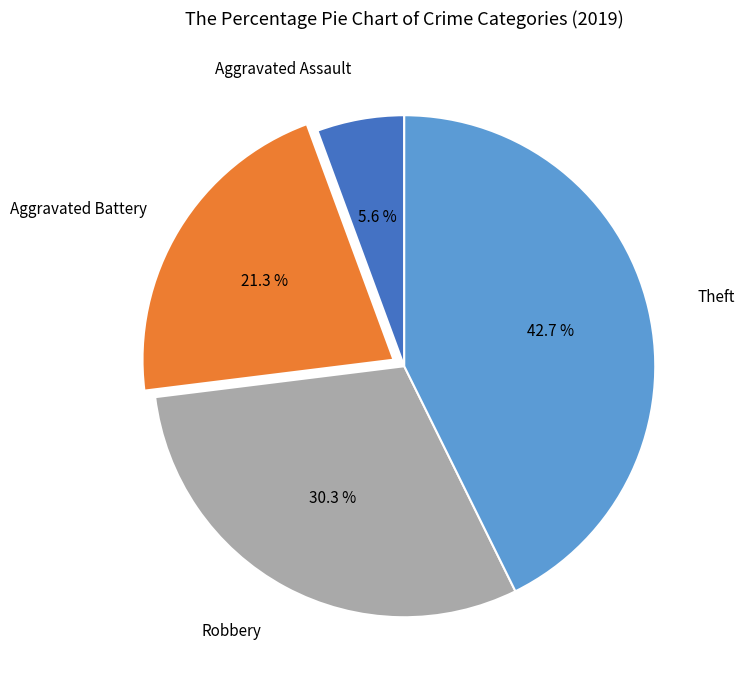

Is there a majority slice in this chart?

No